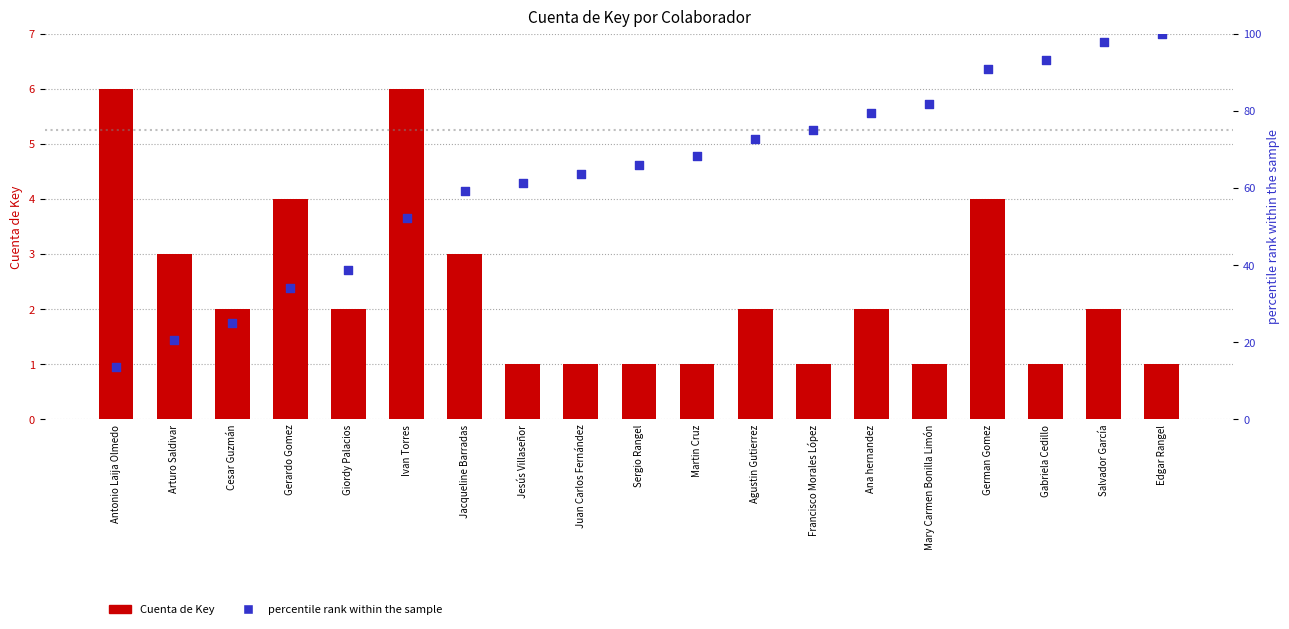

What is the total value across all series at Salvador García?

99.7